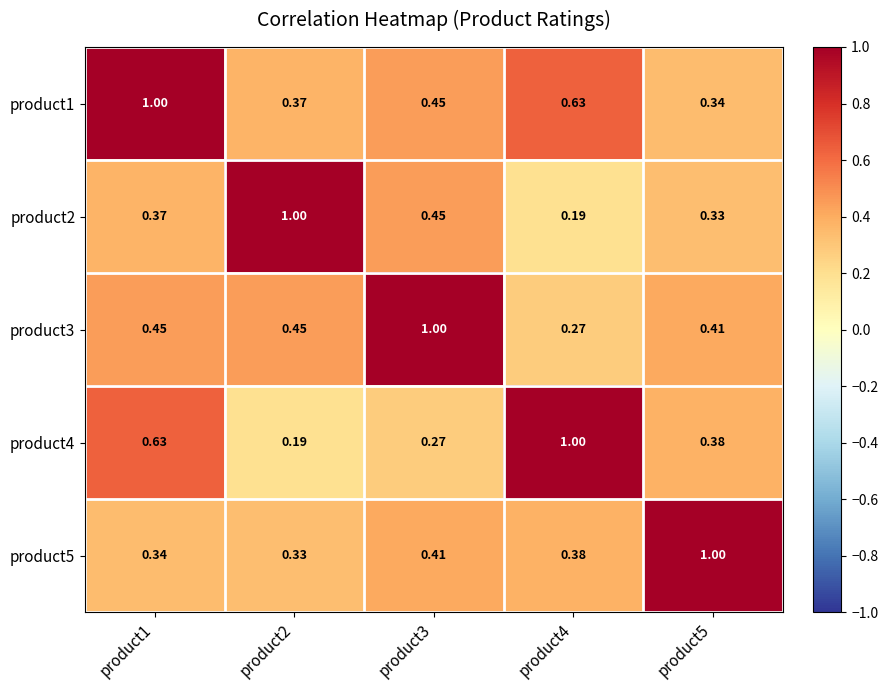

Count the number of data series in this chart.

5